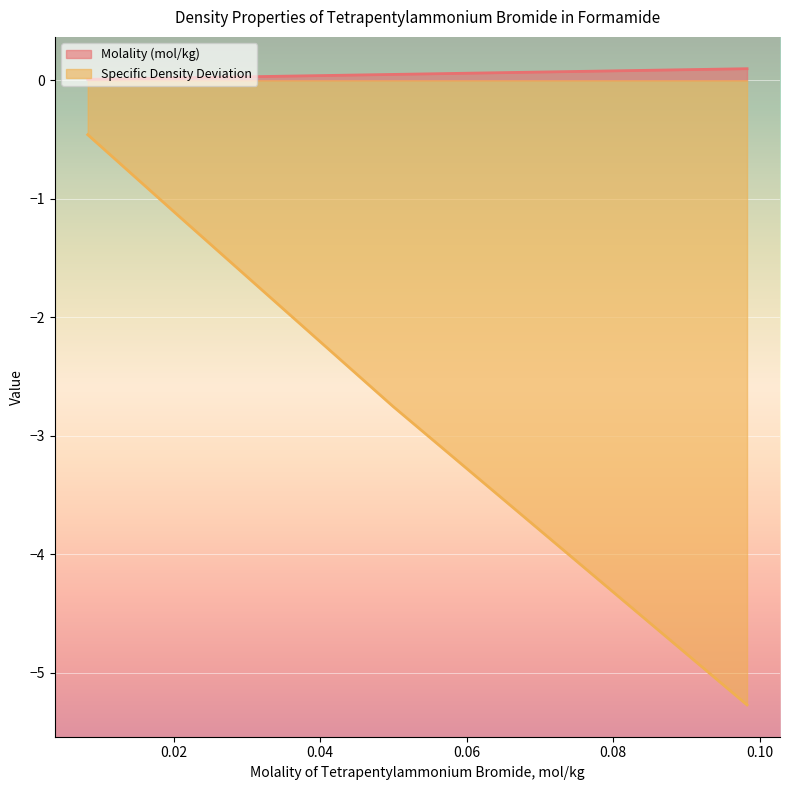

At how many categories does at least one series exceed -2?

6